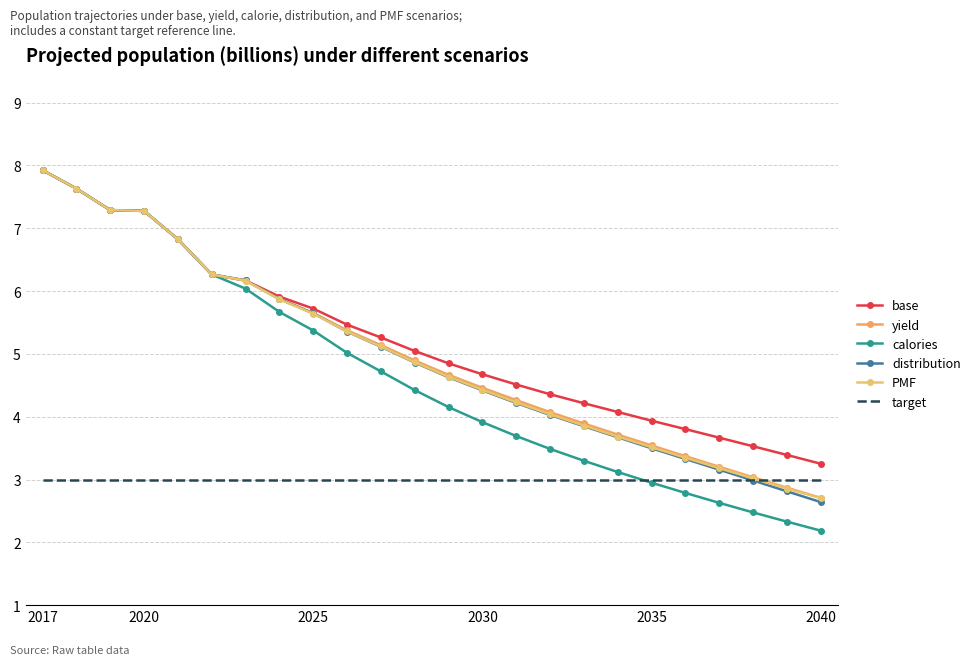

List the series in order of their peak value, highest first.

base, yield, calories, distribution, PMF, target